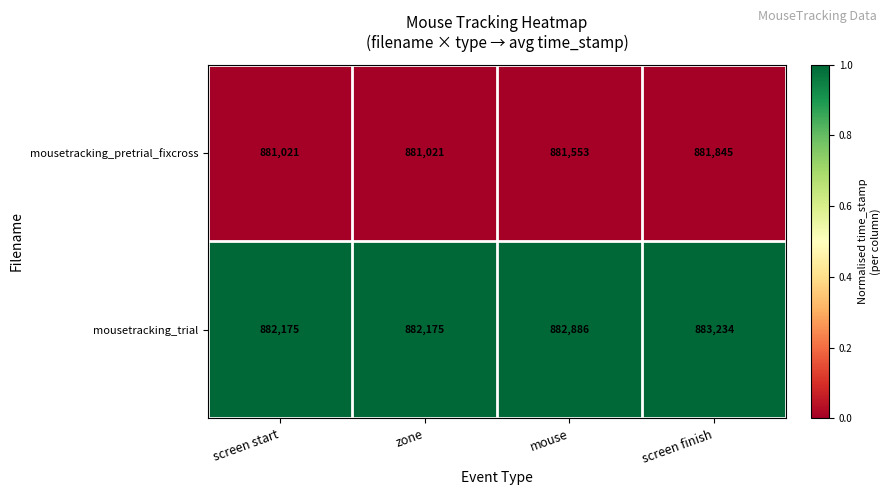

Reading right to left, transcribe all the data shown in this chart.

mousetracking_pretrial_fixcross: 881845	881553	881021	881021
mousetracking_trial: 883234	882886	882175	882175